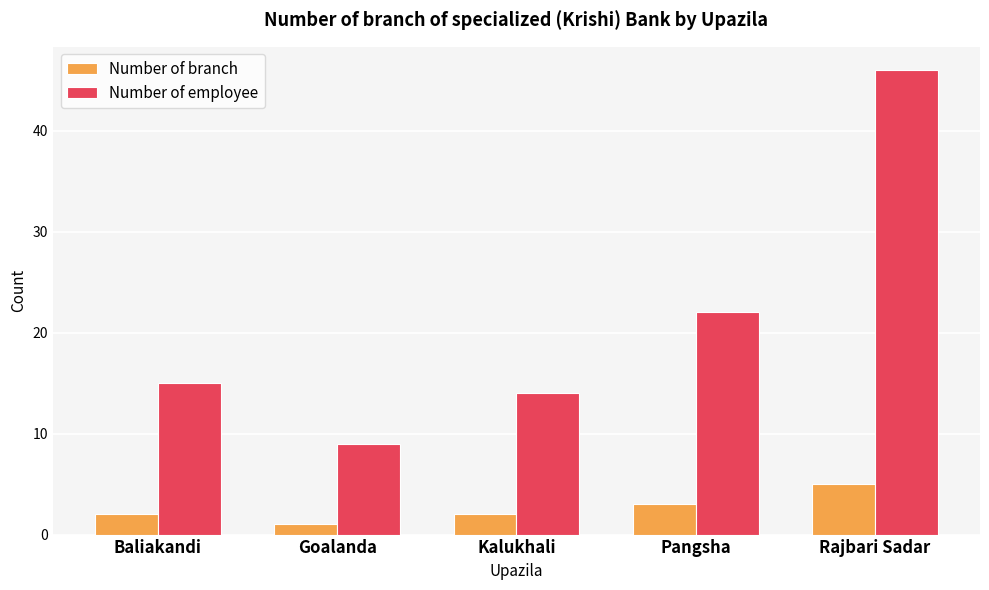

What position from the left is Baliakandi?

1